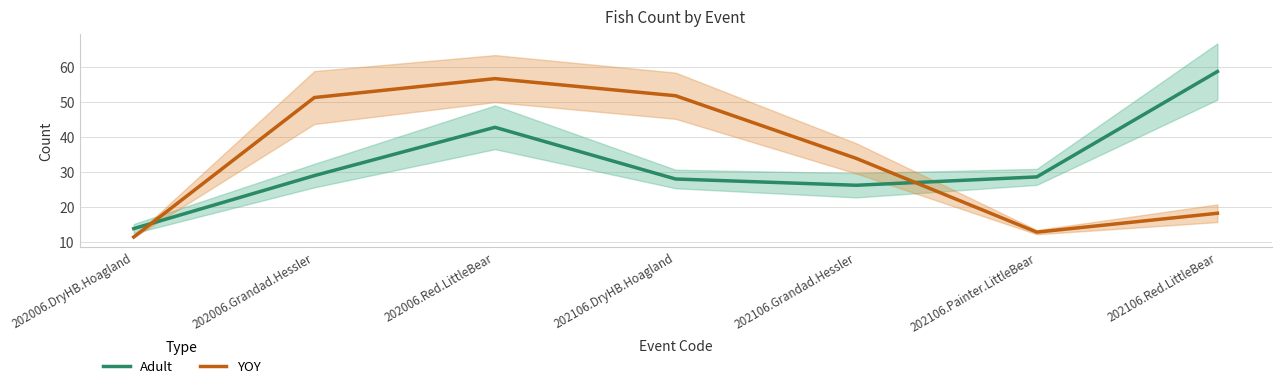

Is the value of Adult at 202106.Grandad.Hessler greater than the value of YOY at 202106.DryHB.Hoagland?

No